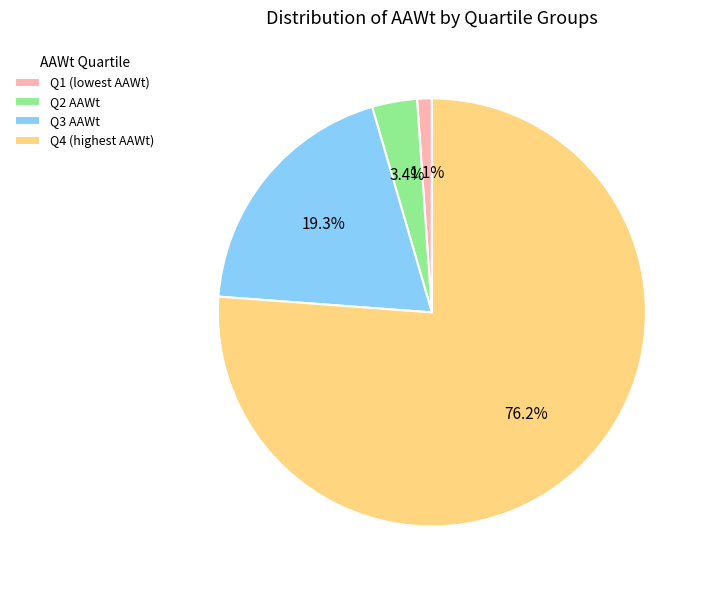

Between Q2 AAWt and Q3 AAWt, which is larger?

Q3 AAWt